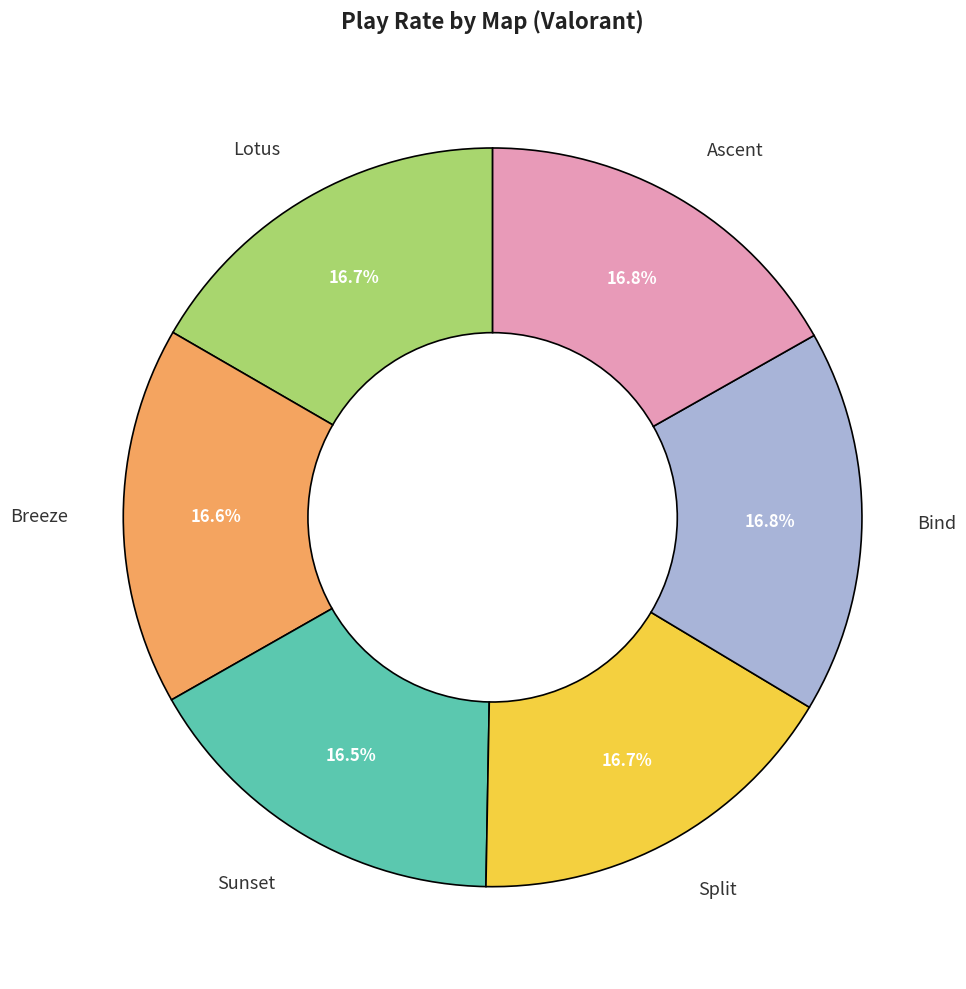

Is there any slice that represents more than half of the pie?

No